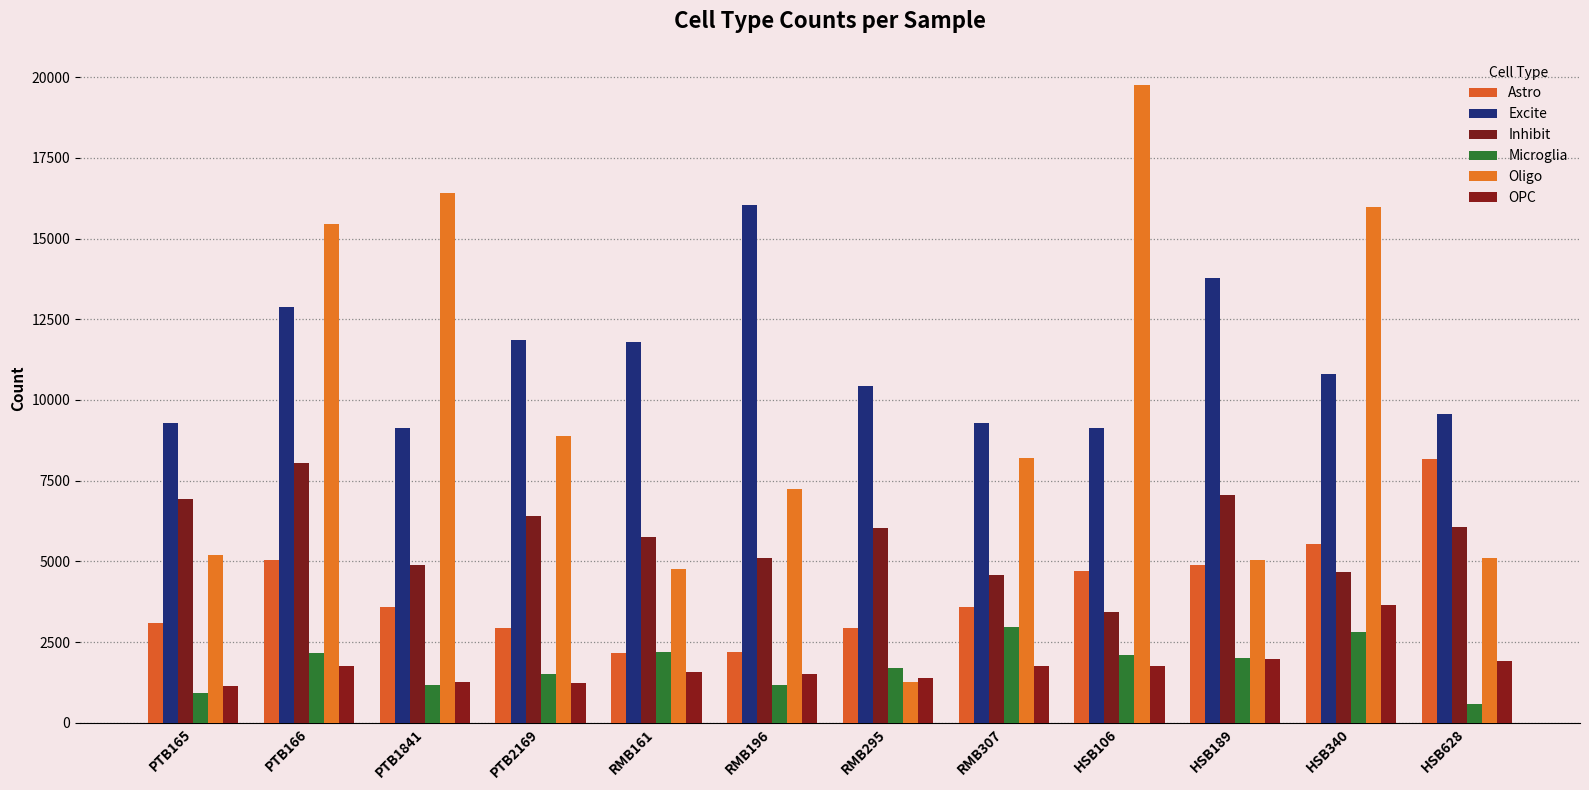

What is the label of the 11th bar from the left?

HSB340